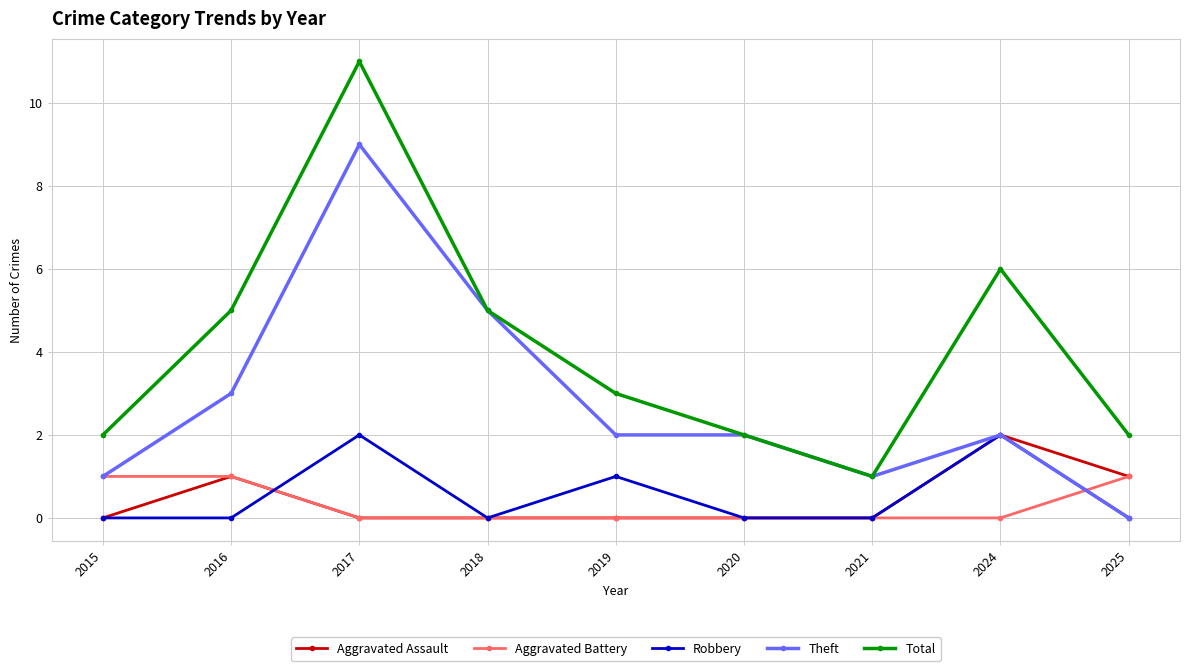

At which category is the sum across all series the highest?

2017